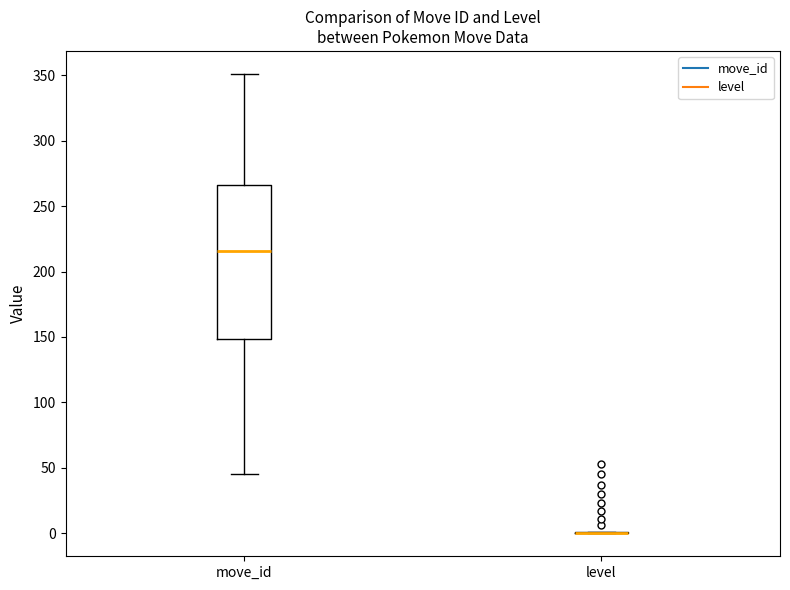

Reading left to right, read every box against the y-axis: the position of its median line, the range the box covers, and the ends of its whiskers. The values are not printed on the chart, so give them approximately, as read against the axis.

move_id: median 215, box 150 to 265, whiskers 45 to 350
level: box collapsed to a line at 0, whiskers 0 to 0